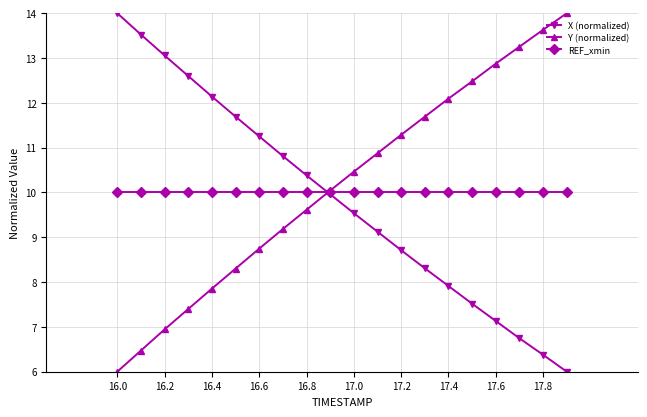

What is the value of the X (normalized) point at the 10th from the left?

10.0